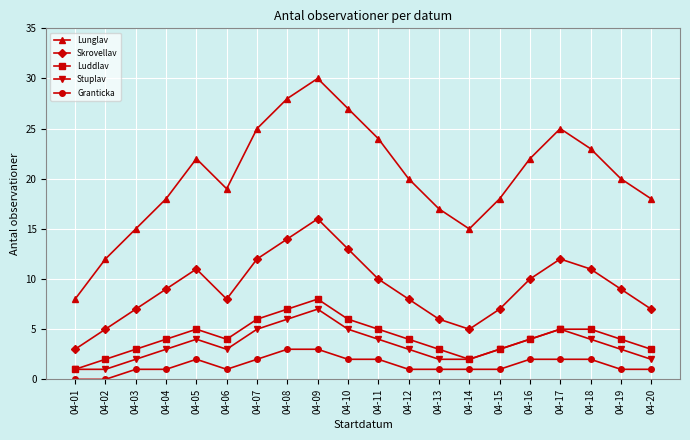

The value of Luddlav at 04-16 is 2. True or false?

False